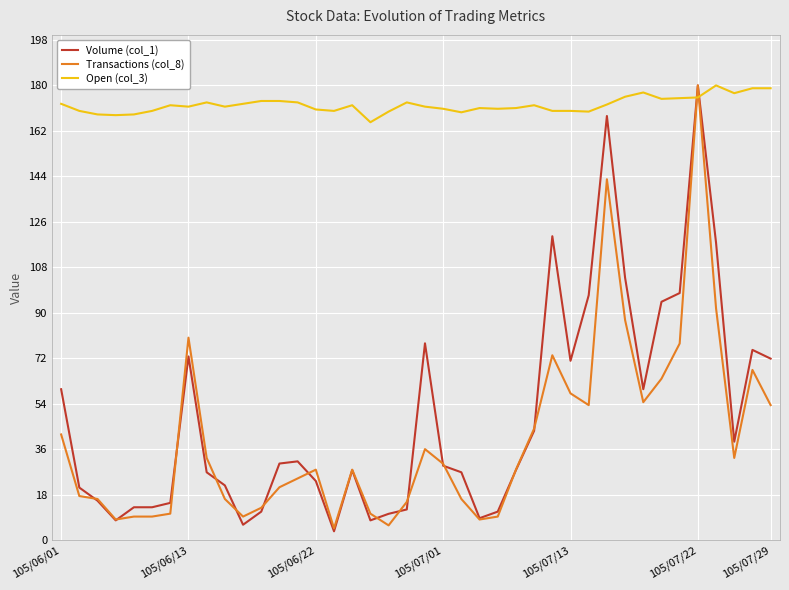

Which series has the largest total across all categories?

Open (col_3)